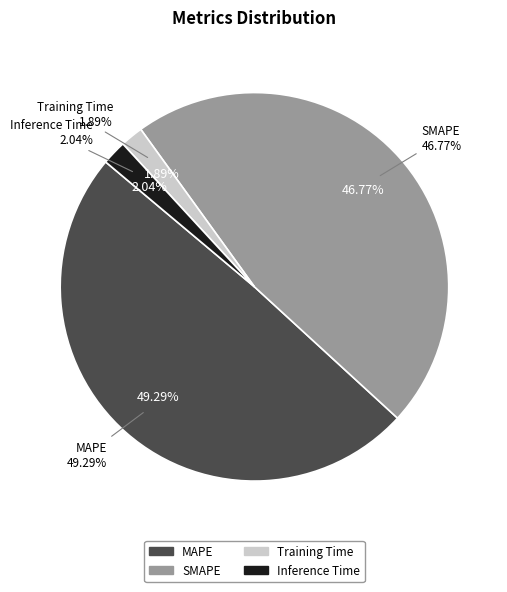

The Inference Time slice represents 2% of the pie. True or false?

True